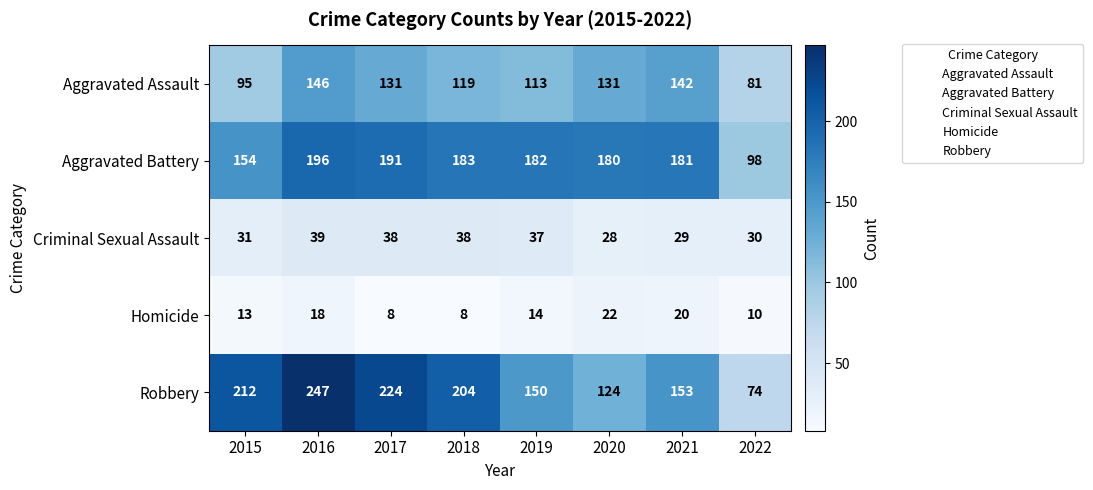

What is the total value across all series at 2018?

552